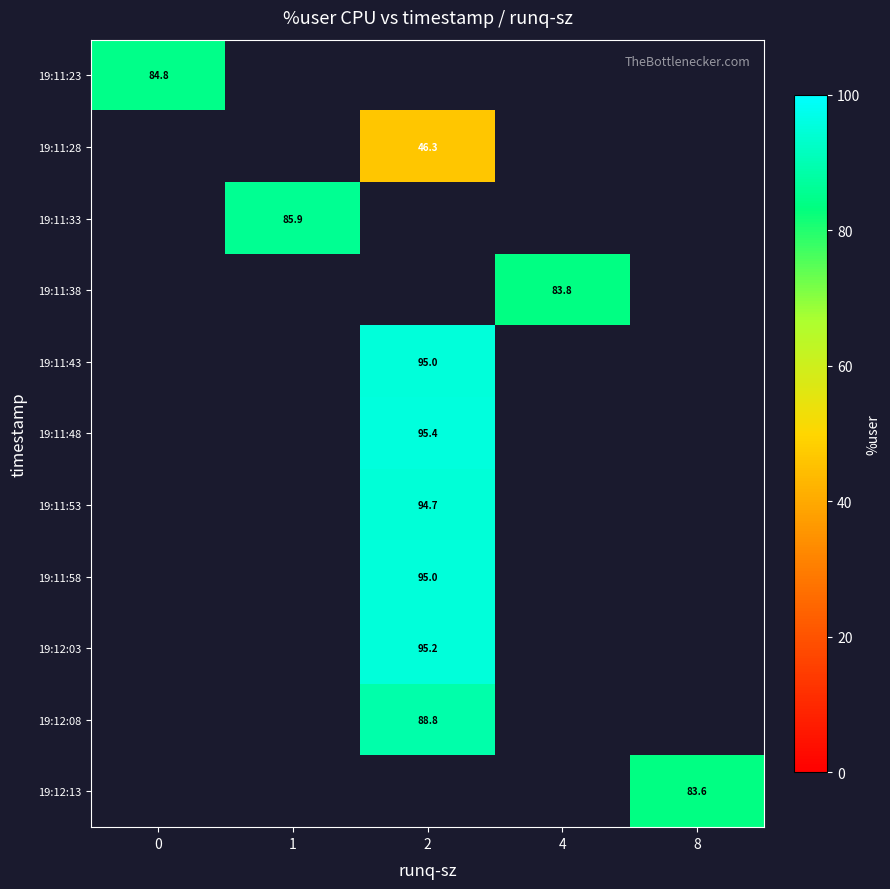

At which label does row_8 first exceed 95?

2